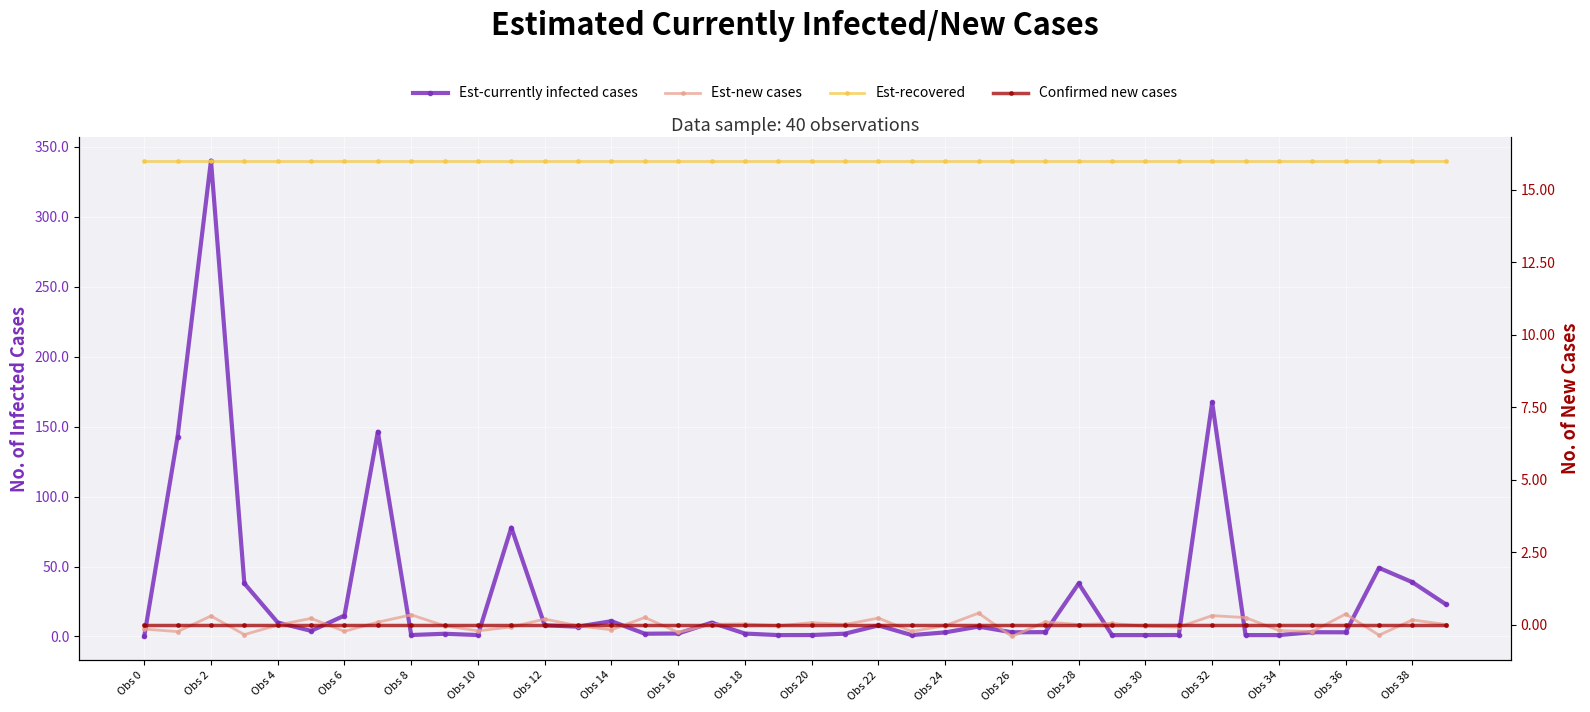

What is the sum of all Est-new cases values?

-0.3